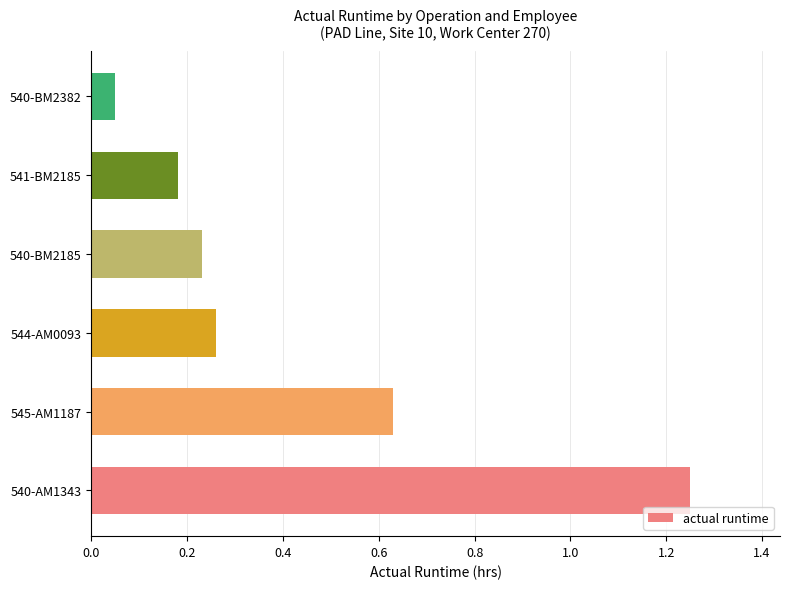

What is the average value?

0.4